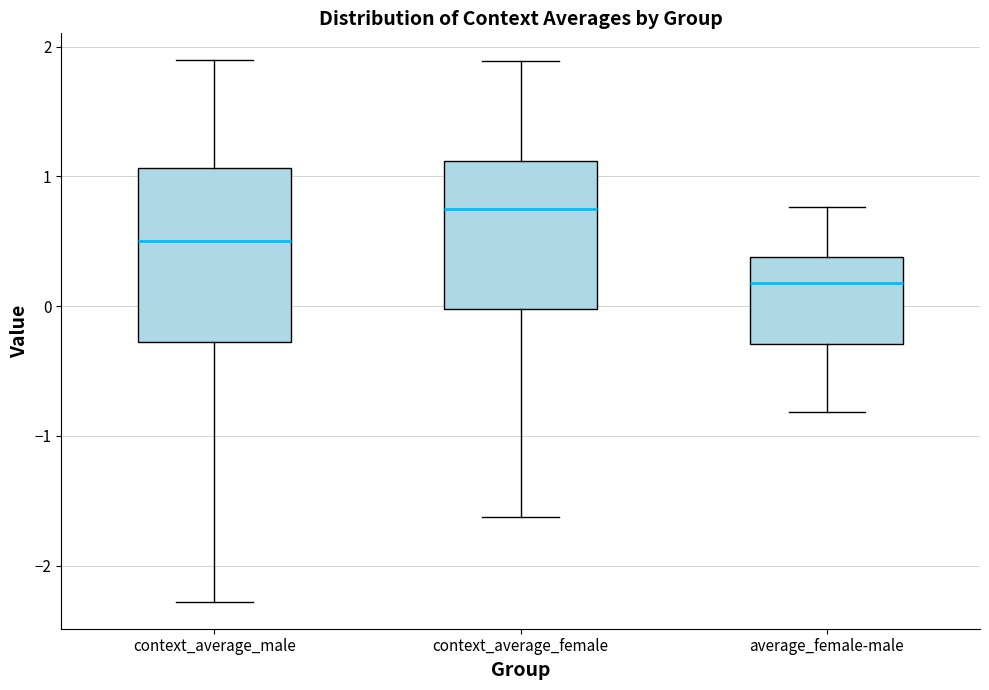

Which box's median line is the lowest?

average_female-male